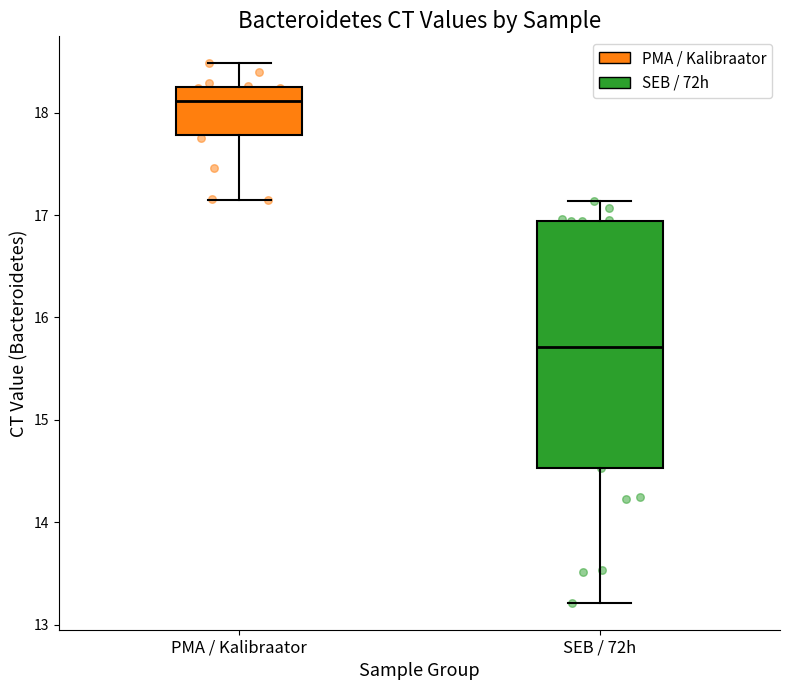

Reading left to right, transcribe this box plot: for each box, give where its median line is, the range the box spans, and where its two whiskers end, as read against the y-axis. The values are not printed on the chart, so give them approximately, as read against the axis.

PMA / Kalibraator: median 18.1, box 17.8 to 18.3, whiskers 17.1 to 18.5
SEB / 72h: median 15.7, box 14.5 to 16.9, whiskers 13.2 to 17.1